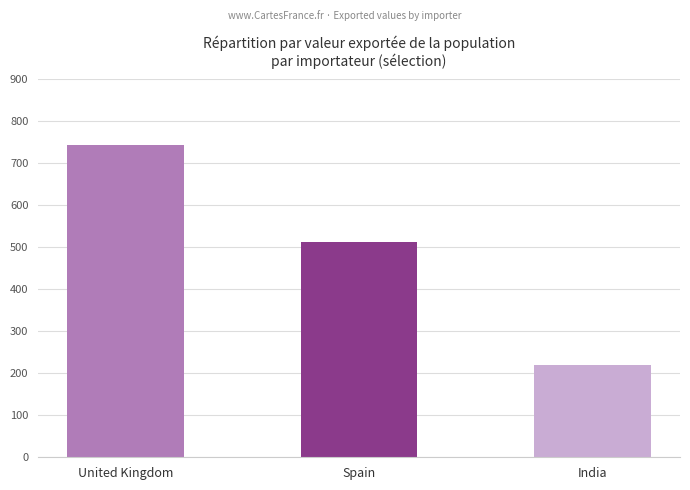

How many values are below 514?

1